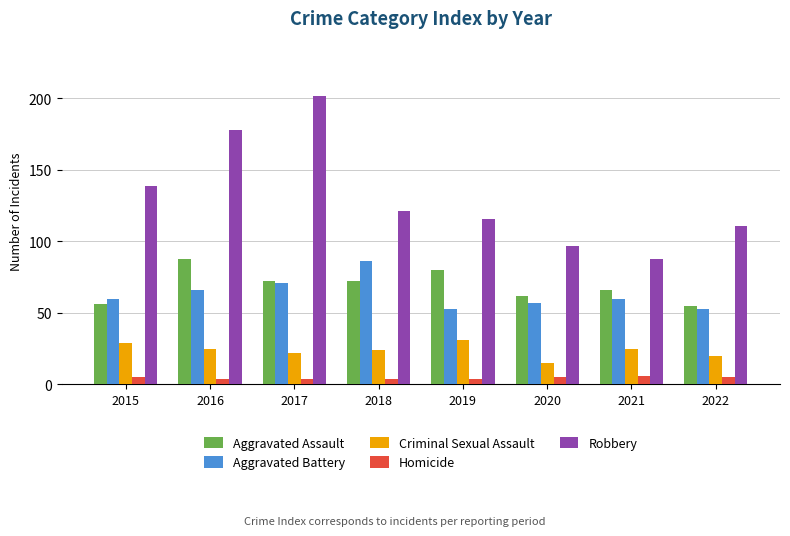

At which category does the chart reach its peak across all series?

2017